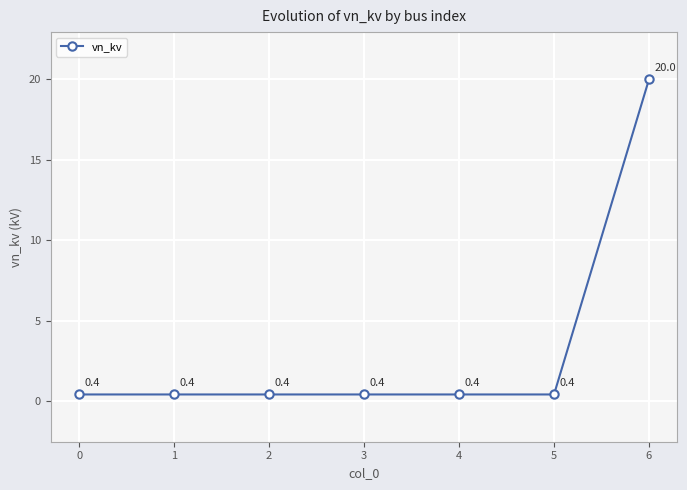

How many lines are shown in the chart?

1